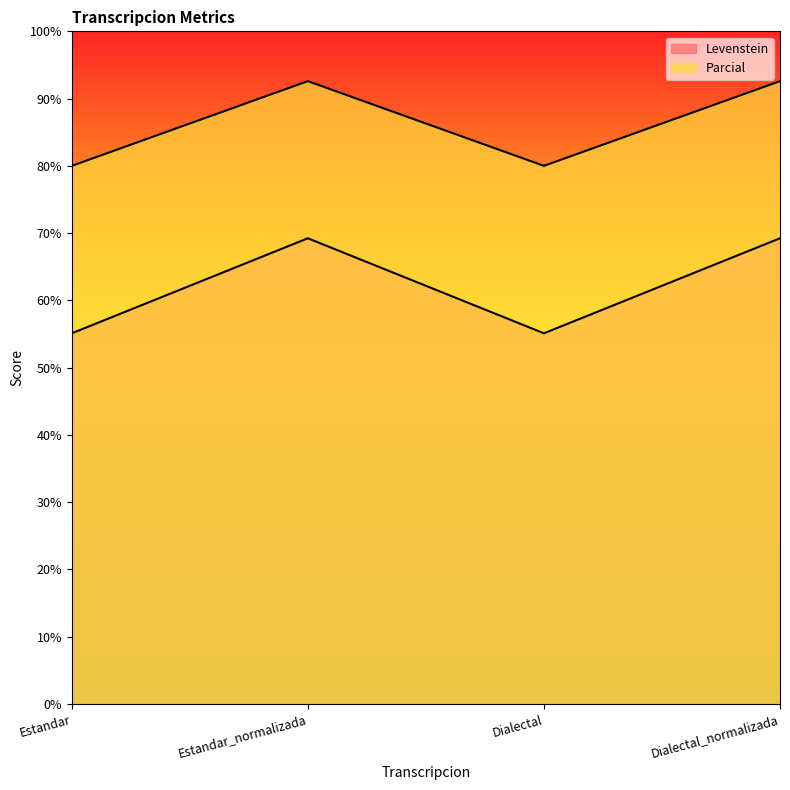

How many values in the Levenstein series are below 69?

2